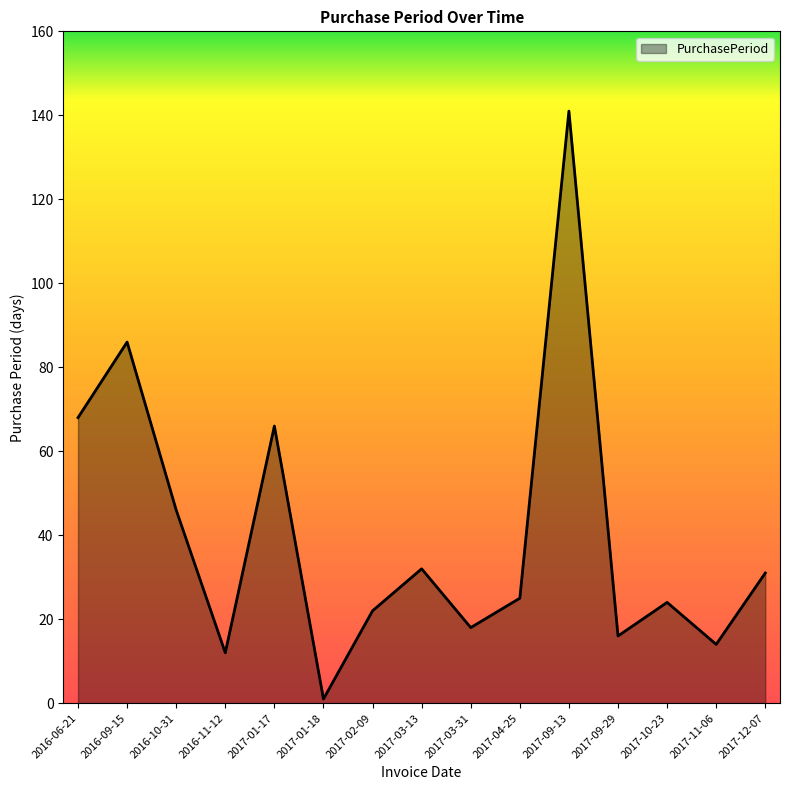

Reading left to right, list all the values displayed in this chart.

2016-06-21=68	2016-09-15=86	2016-10-31=46	2016-11-12=12	2017-01-17=66	2017-01-18=1	2017-02-09=22	2017-03-13=32	2017-03-31=18	2017-04-25=25	2017-09-13=141	2017-09-29=16	2017-10-23=24	2017-11-06=14	2017-12-07=31